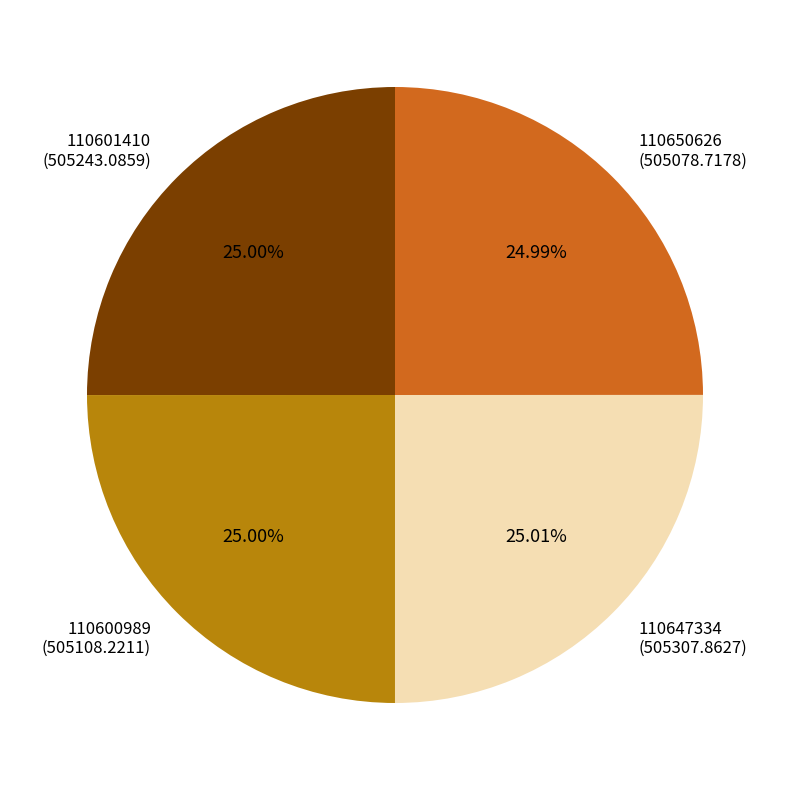

Is it true that 110600989 is 38% of the pie?

False